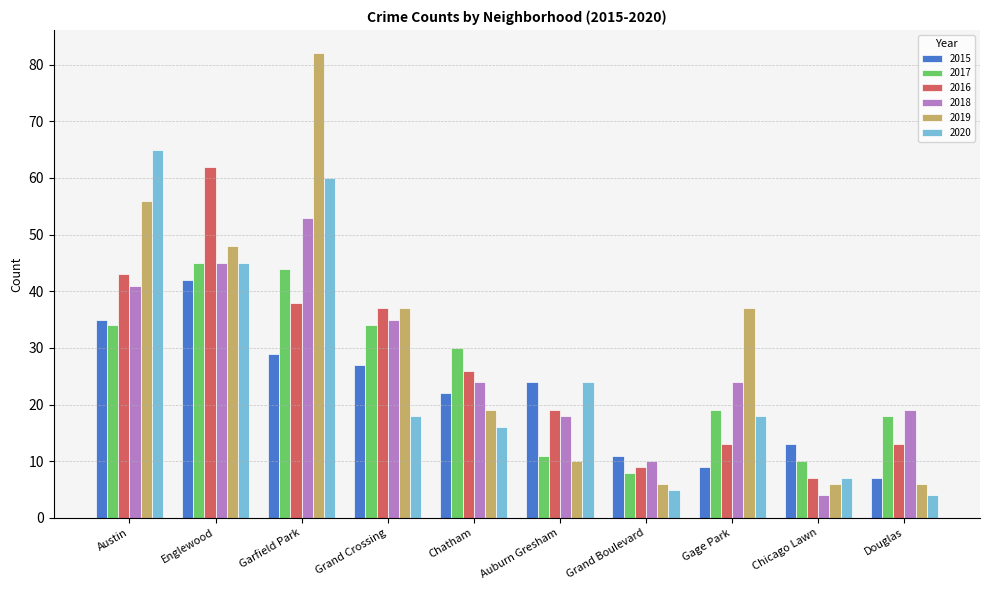

Between Grand Boulevard and Gage Park, which series saw the biggest shift?

2019